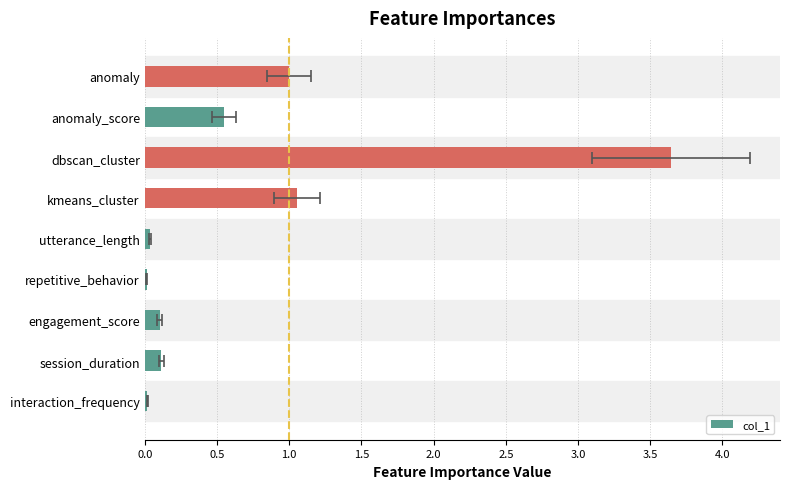

Are the bars grouped side by side (vs. stacked)?

No